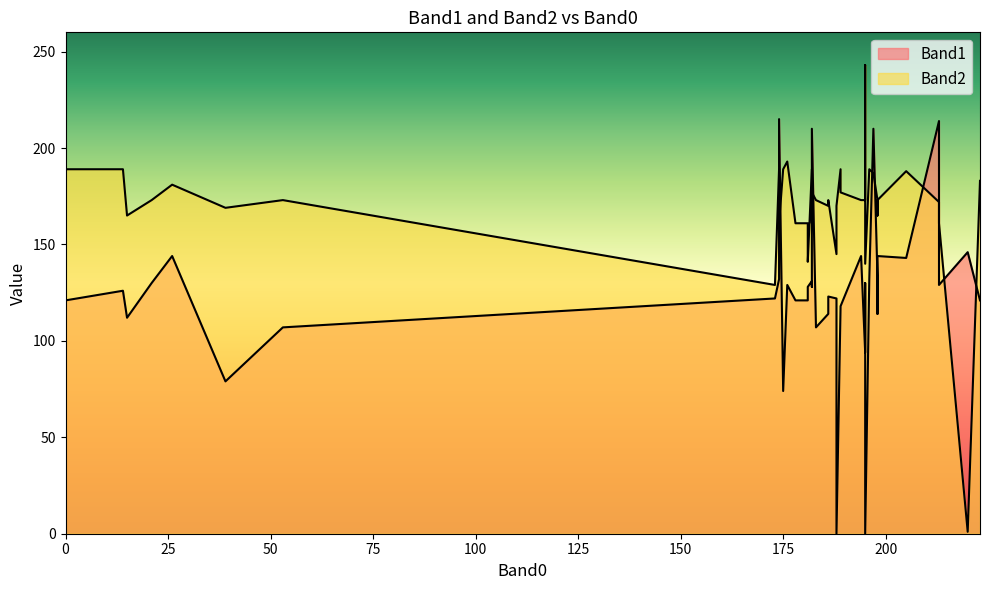

How many categories are shown in the chart?

40